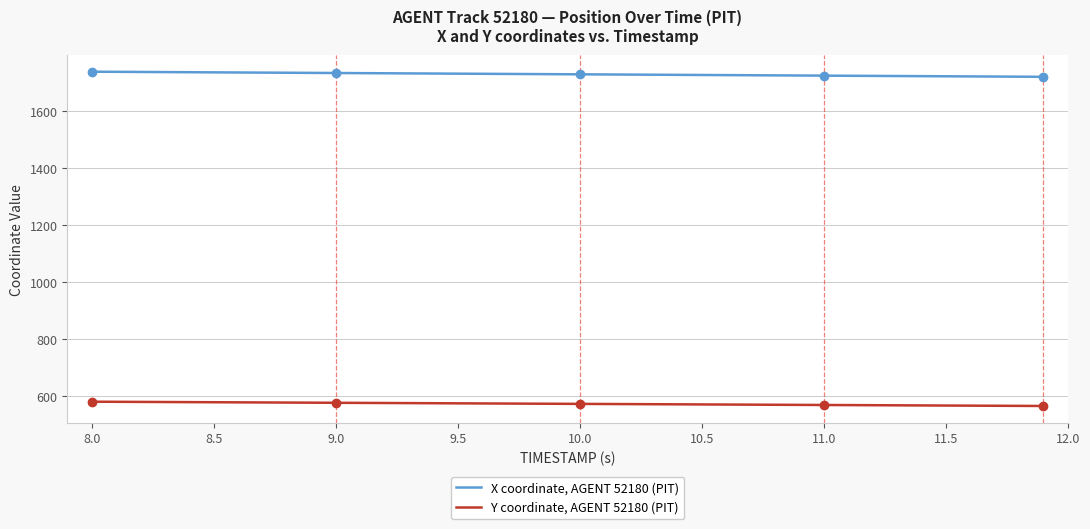

List the series in order of their peak value, highest first.

X coordinate, AGENT 52180 (PIT), Y coordinate, AGENT 52180 (PIT)